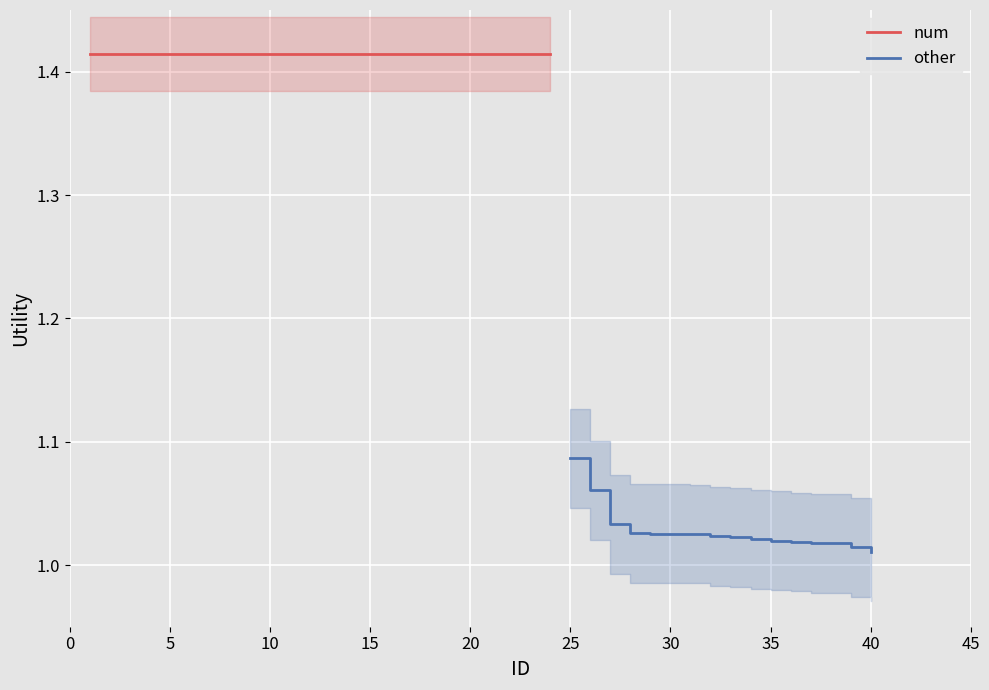

At which label does other reach its peak?

25